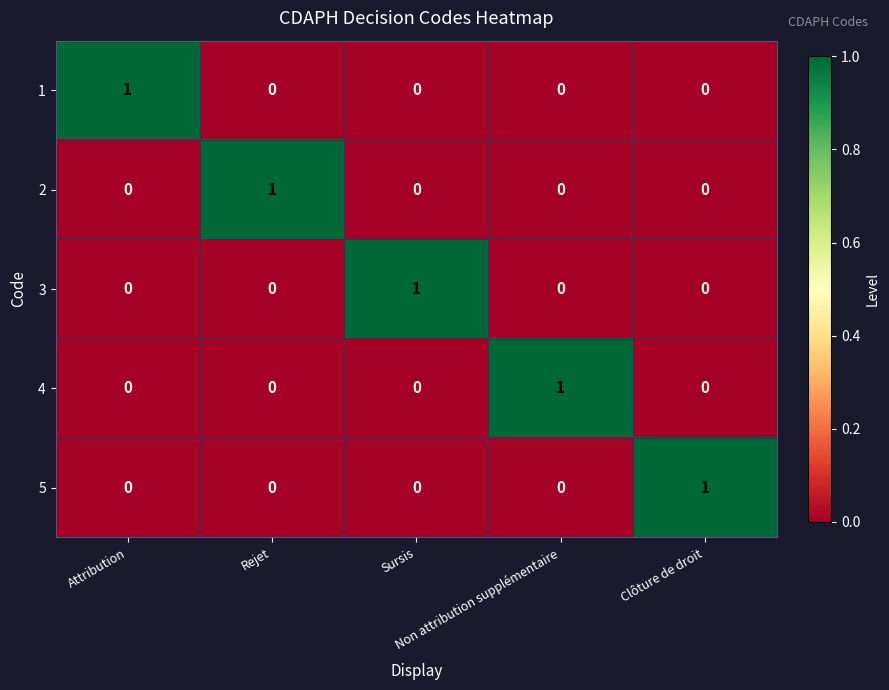

What is the greatest value displayed?

1